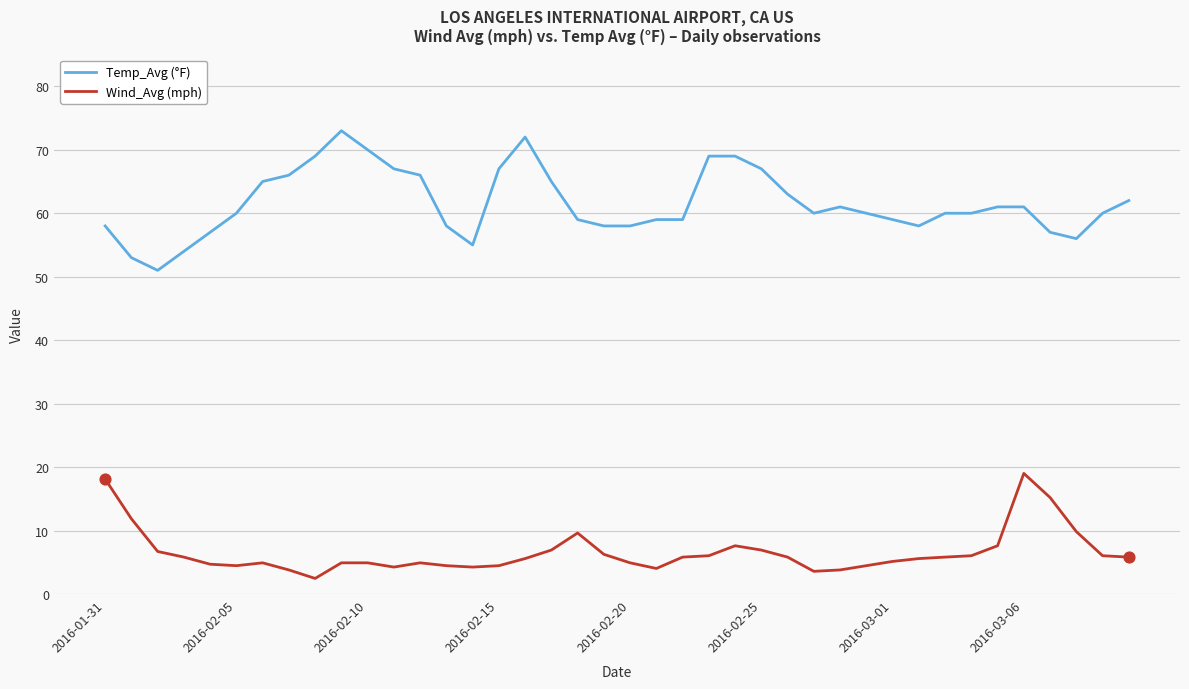

What are all the series names shown in the legend?

Temp_Avg (°F), Wind_Avg (mph)